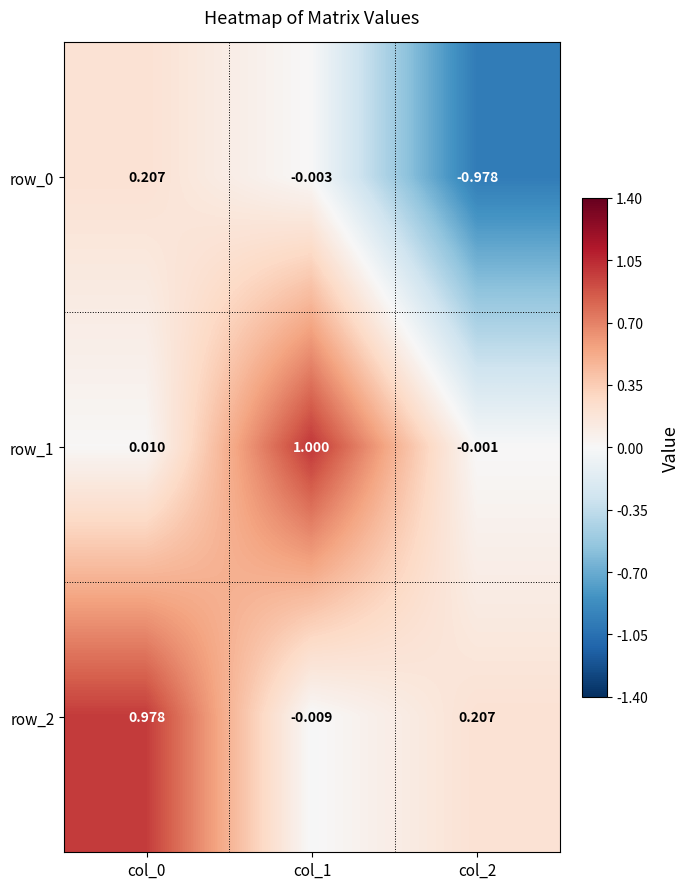

How many data points in row_0 are above 0?

1